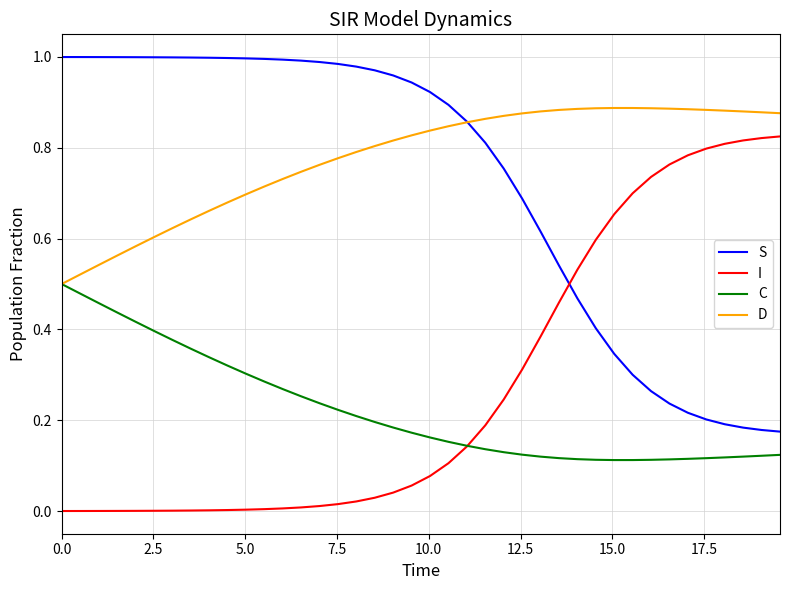

True or false: C and S intersect in this chart.

False